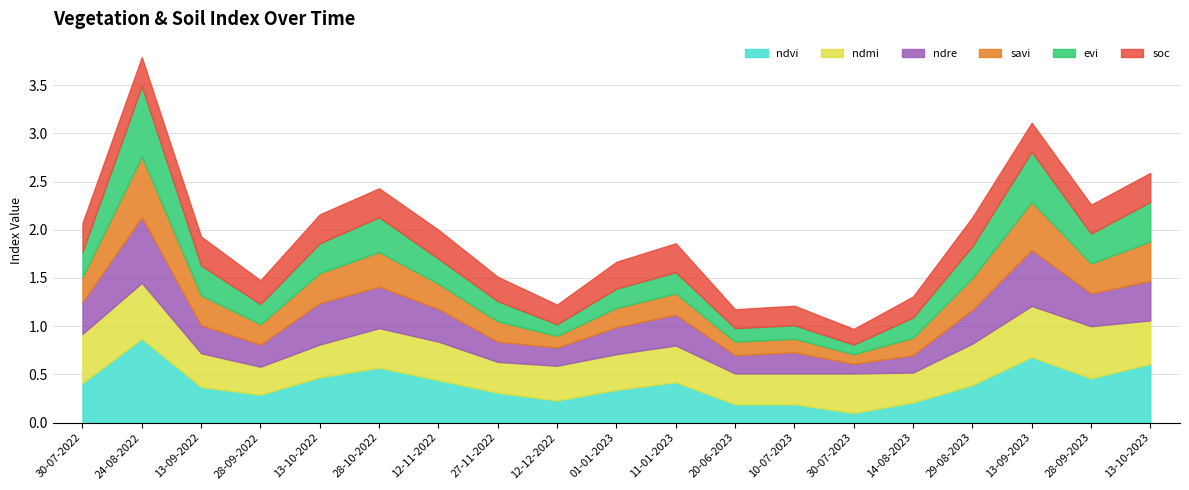

Which has a higher value, 10-07-2023 or 13-10-2023?

13-10-2023